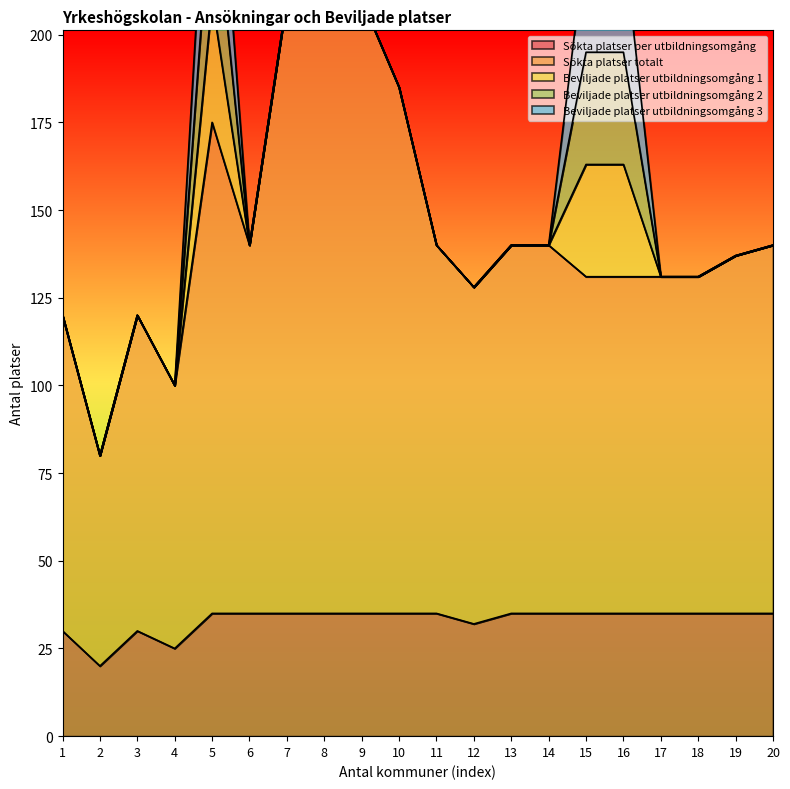

How many interior local valleys does the Sökta platser per utbildningsomgång series have?

3